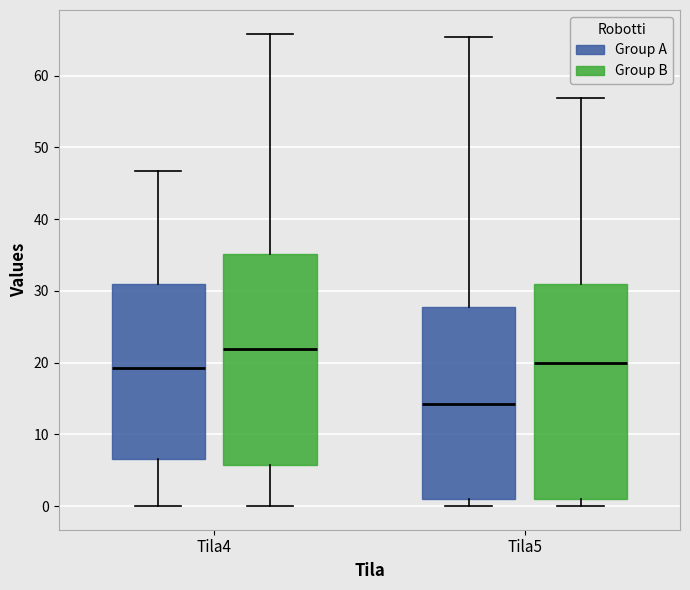

Reading left to right, read every box against the y-axis: the position of its median line, the range the box covers, and the ends of its whiskers. The values are not printed on the chart, so give them approximately, as read against the axis.

Tila4 (Group A): median 19, box 7 to 31, whiskers 0 to 47
Tila4 (Group B): median 22, box 6 to 35, whiskers 0 to 66
Tila5 (Group A): median 14, box 1 to 28, whiskers 0 to 65
Tila5 (Group B): median 20, box 1 to 31, whiskers 0 to 57